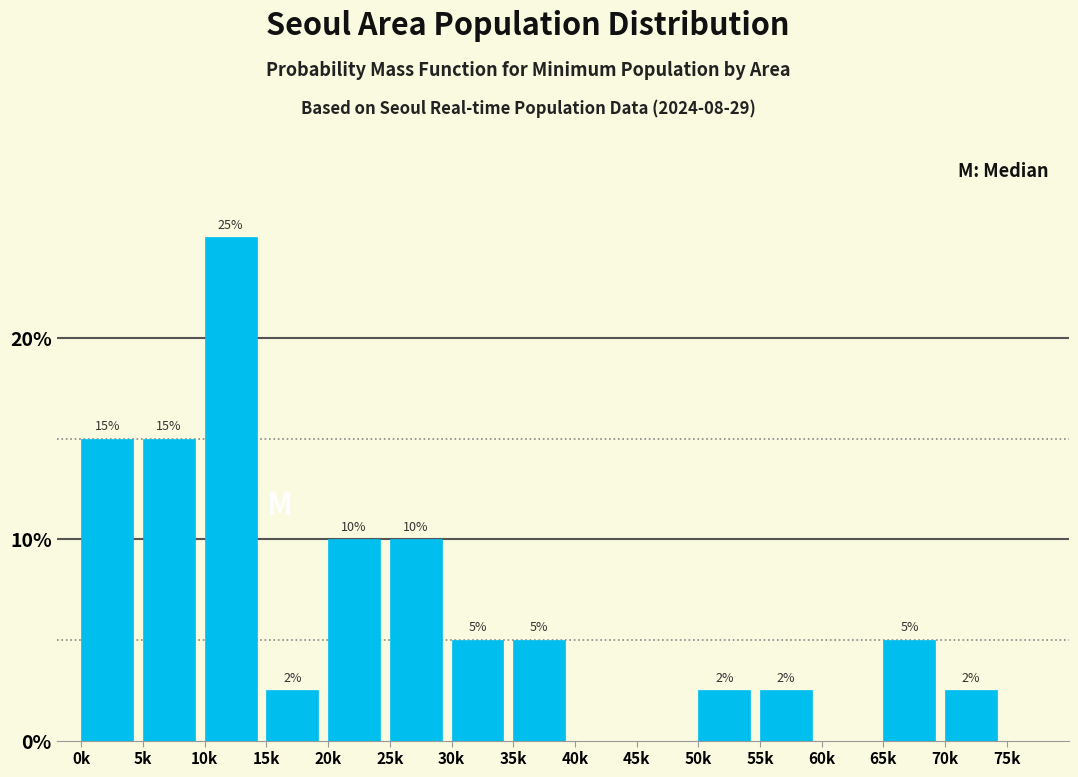

The chart shows a value of 5.0 at 30k. True or false?

True